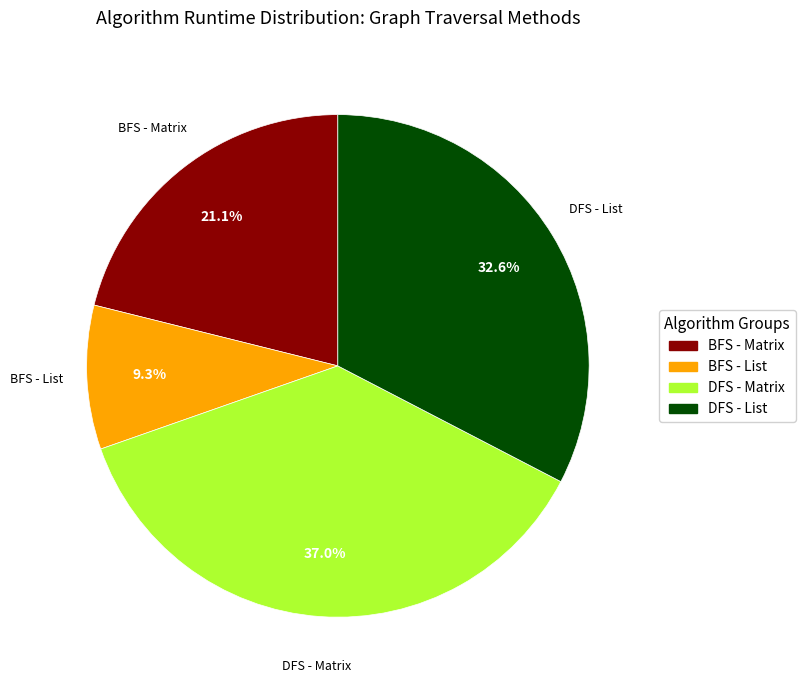

Is there a majority slice in this chart?

No